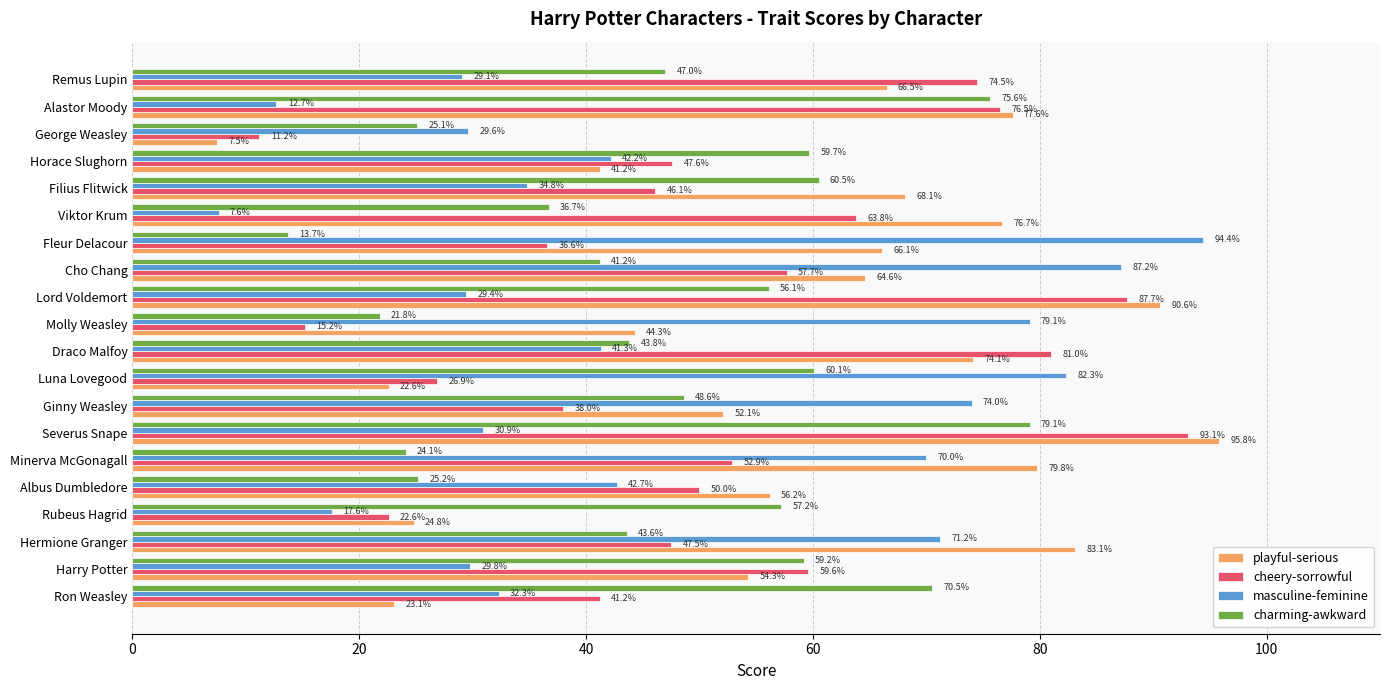

At how many categories does at least one series exceed 29?

20